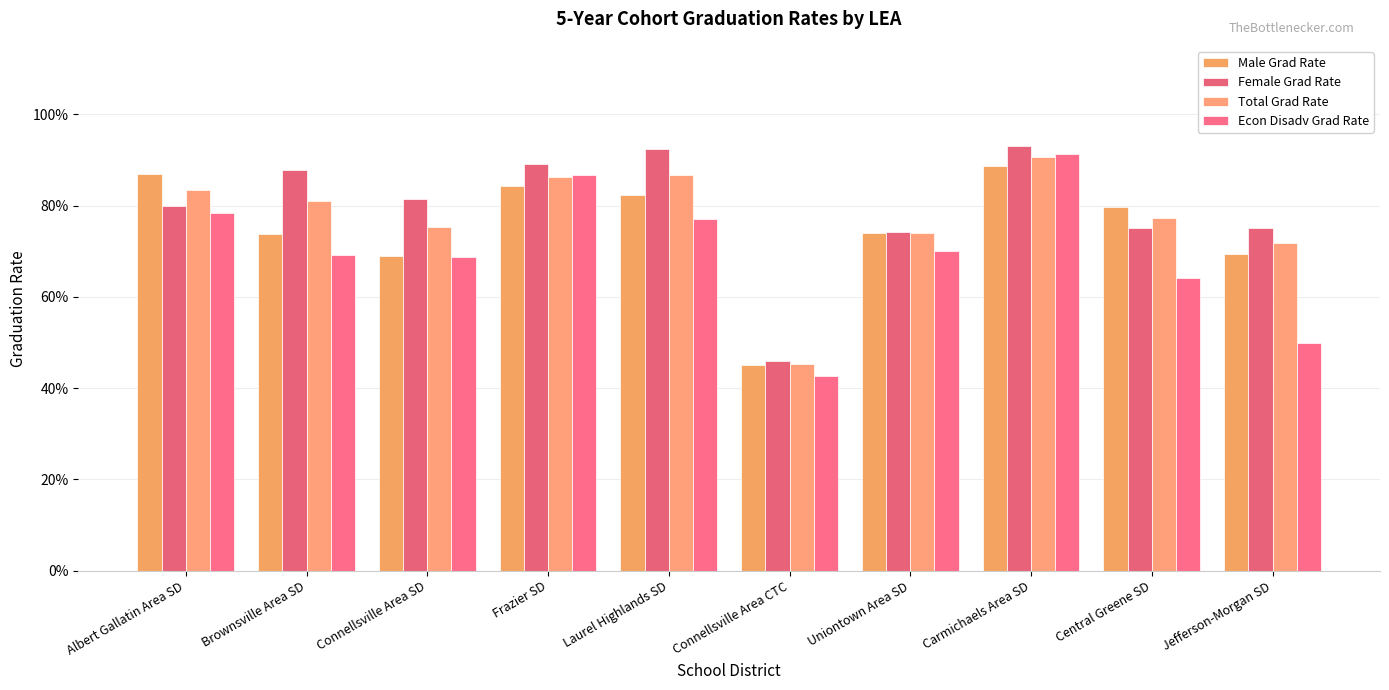

Is it true that Econ Disadv Grad Rate equals 69.2 at Brownsville Area SD?

True